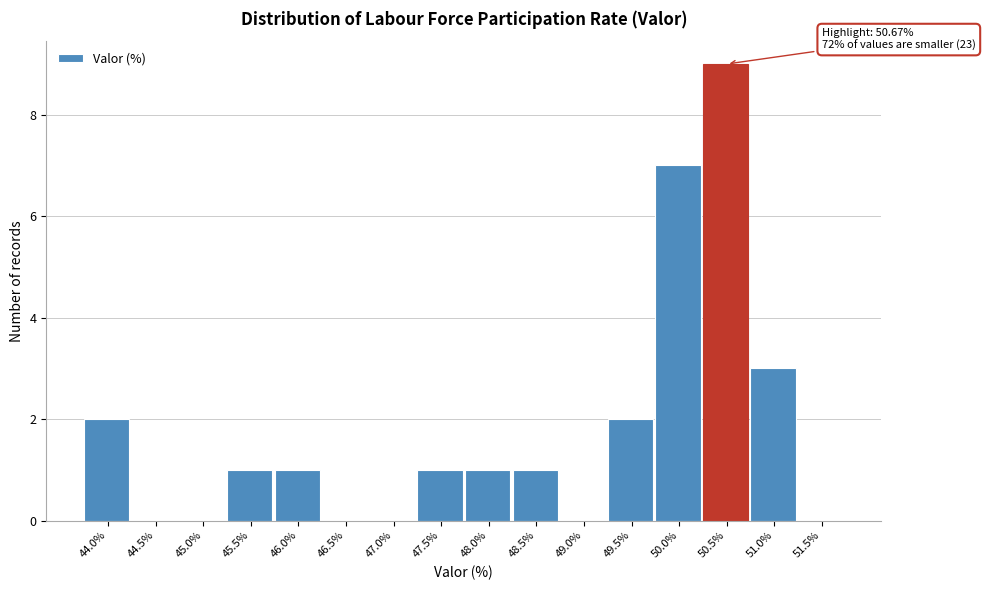

Reading left to right, extract all data points from this chart.

44.0%=2	44.5%=0	45.0%=0	45.5%=1	46.0%=1	46.5%=0	47.0%=0	47.5%=1	48.0%=1	48.5%=1	49.0%=0	49.5%=2	50.0%=7	50.5%=9	51.0%=3	51.5%=0